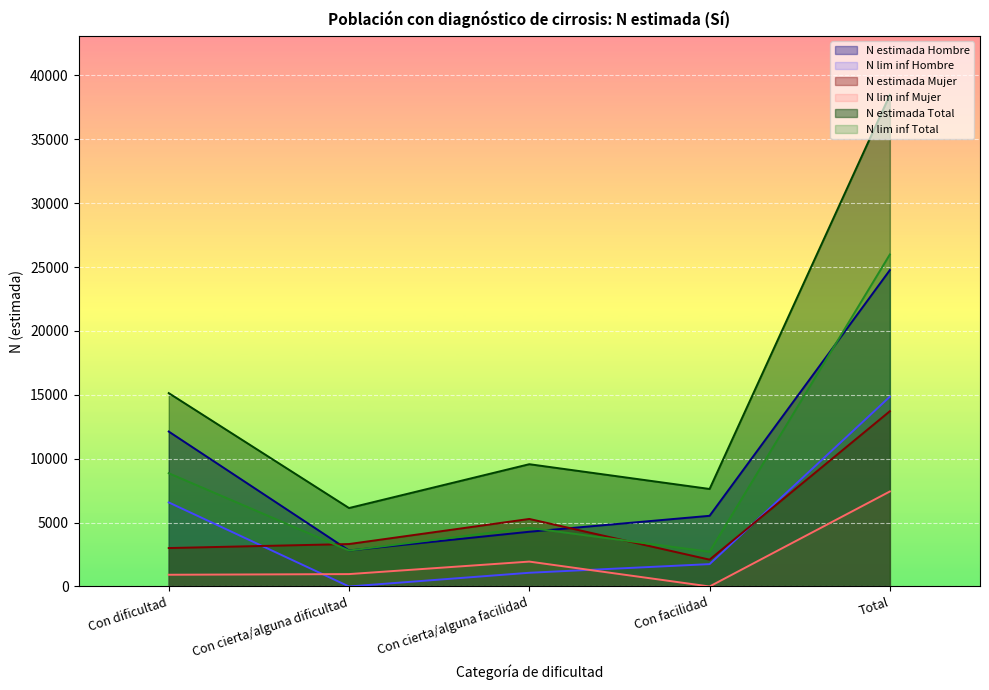

What is the value of the N estimada Mujer point at the 2nd from the left?

3323